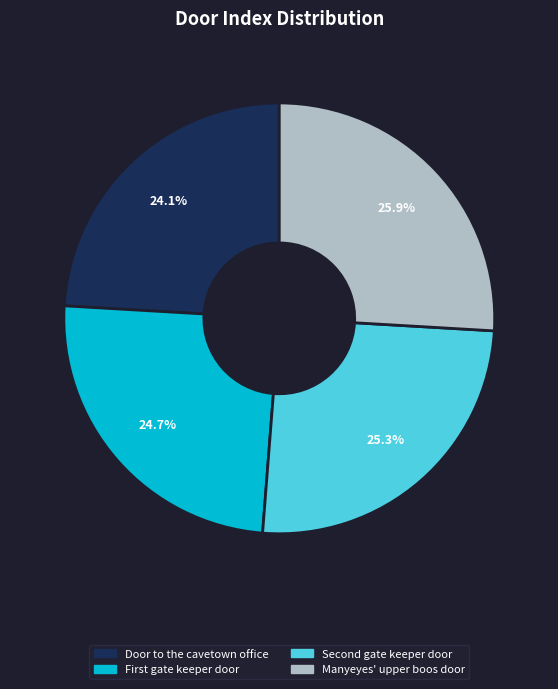

True or false: Door to the cavetown office accounts for 36% of the total.

False